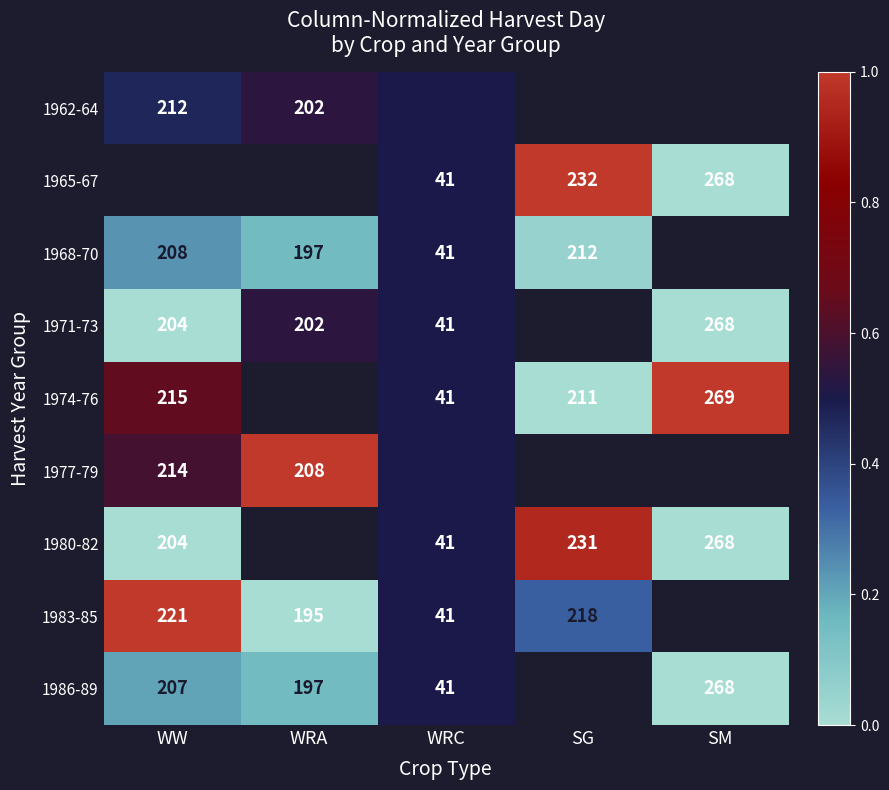

Count the 1968-70 values in the range 0 to 1.

4